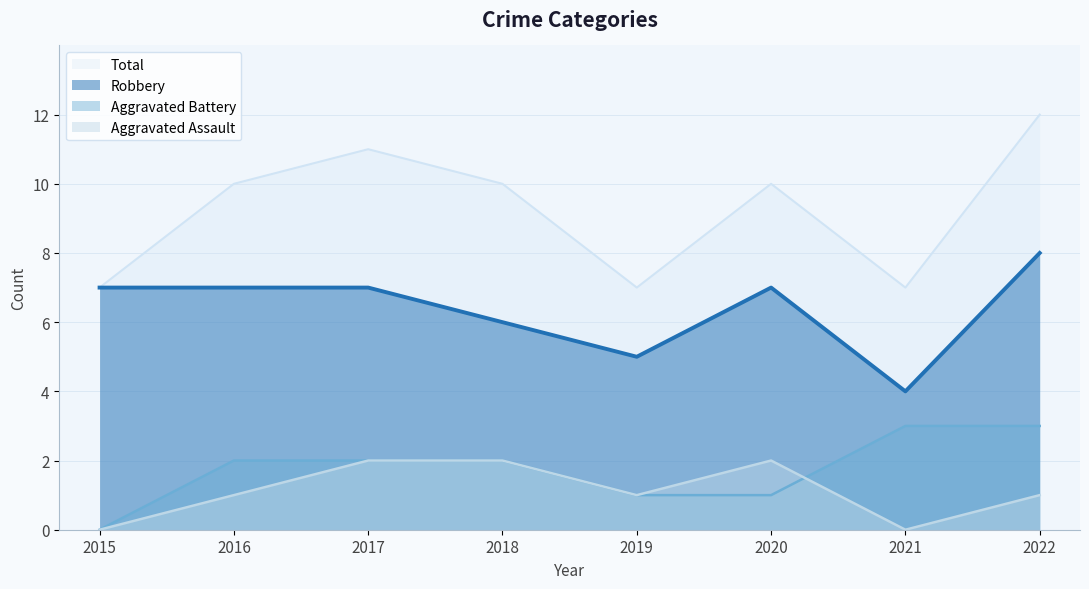

What is the lowest value of the Total series?

7